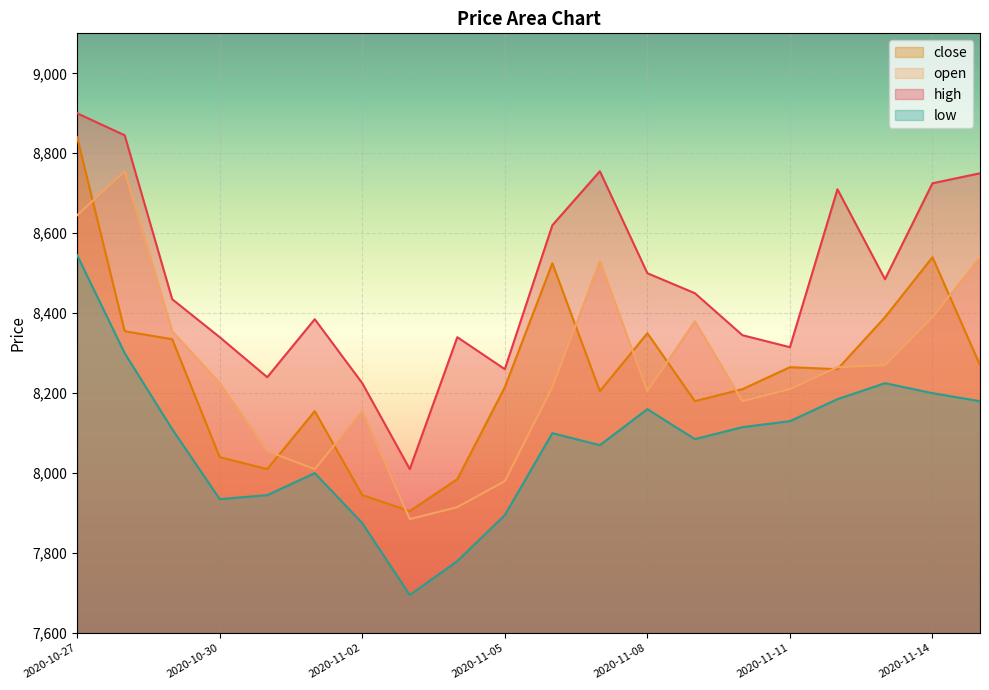

Reading left to right, transcribe all the data shown in this chart.

close: 8840	8355	8335	8040	8010	8155	7945	7905	7985	8215	8525	8205	8350	8180	8210	8265	8260	8390	8540	8270
open: 8645	8755	8355	8225	8055	8010	8155	7885	7915	7980	8215	8530	8205	8380	8180	8210	8265	8270	8390	8540
high: 8900	8845	8435	8340	8240	8385	8225	8010	8340	8260	8620	8755	8500	8450	8345	8315	8710	8485	8725	8750
low: 8545	8300	8110	7935	7945	8000	7875	7695	7780	7895	8100	8070	8160	8085	8115	8130	8185	8225	8200	8180